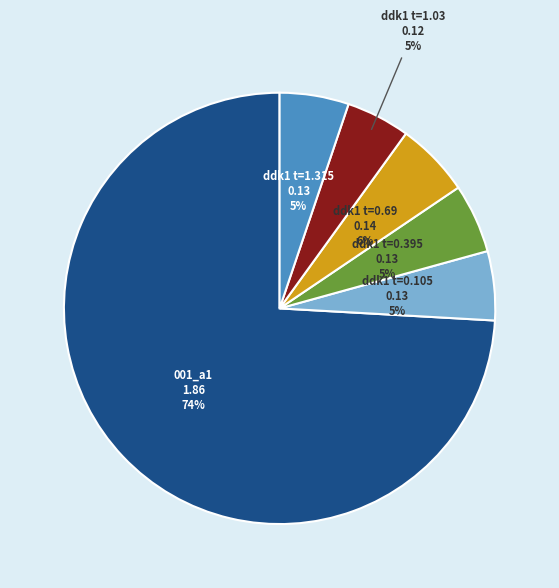

How many segments does this pie chart have?

6